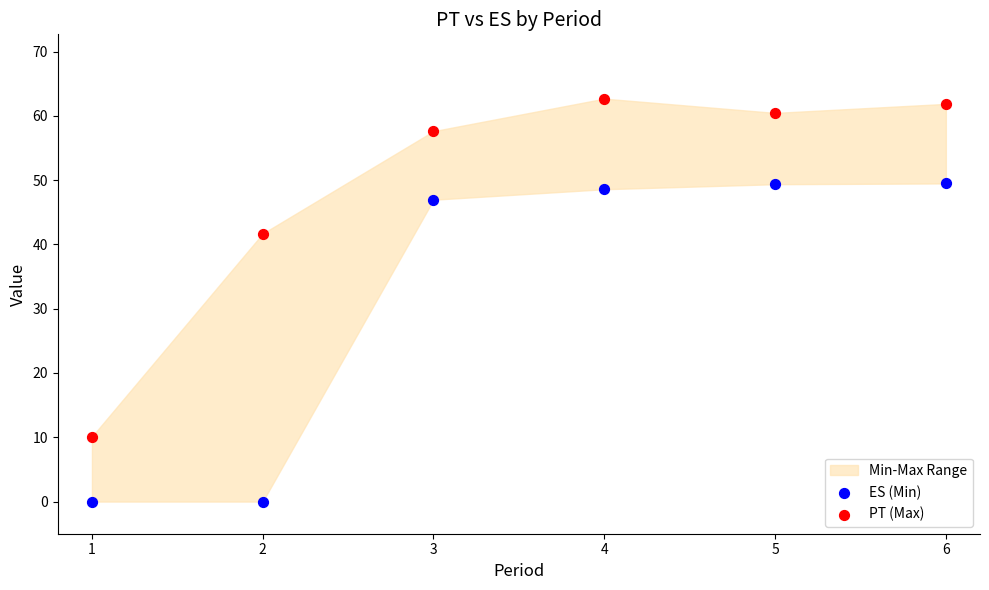

Which series has the largest Y range (max minus min)?

PT (Max)